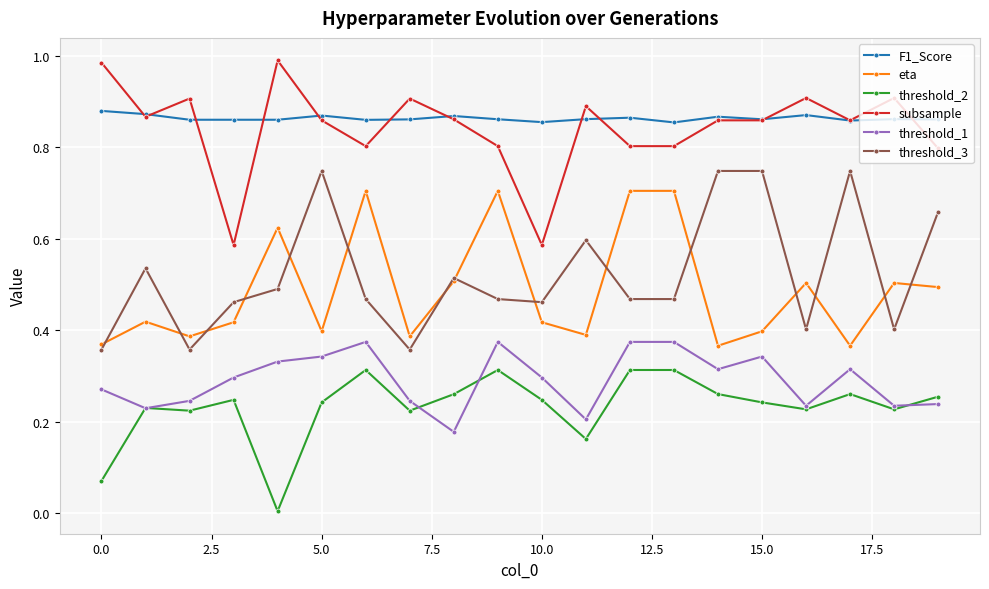

True or false: F1_Score has more than 0 interior local peaks.

True